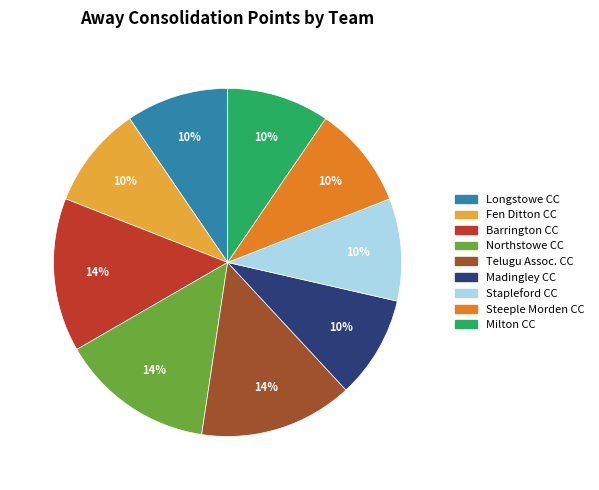

How many segments does this pie chart have?

9